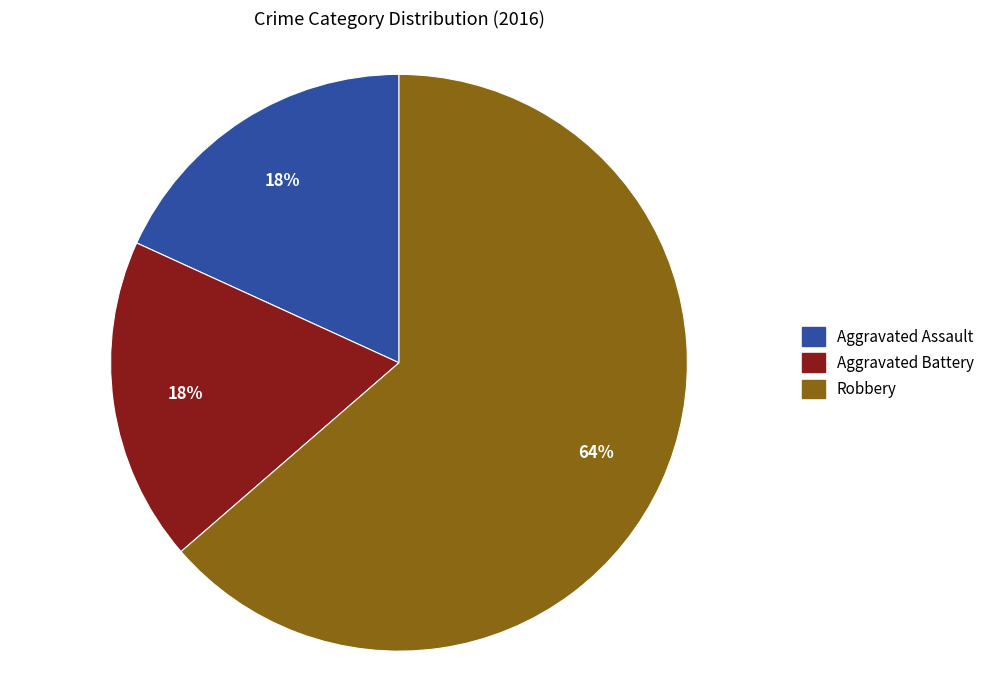

Combined, do Robbery and Aggravated Battery account for over 50%?

Yes